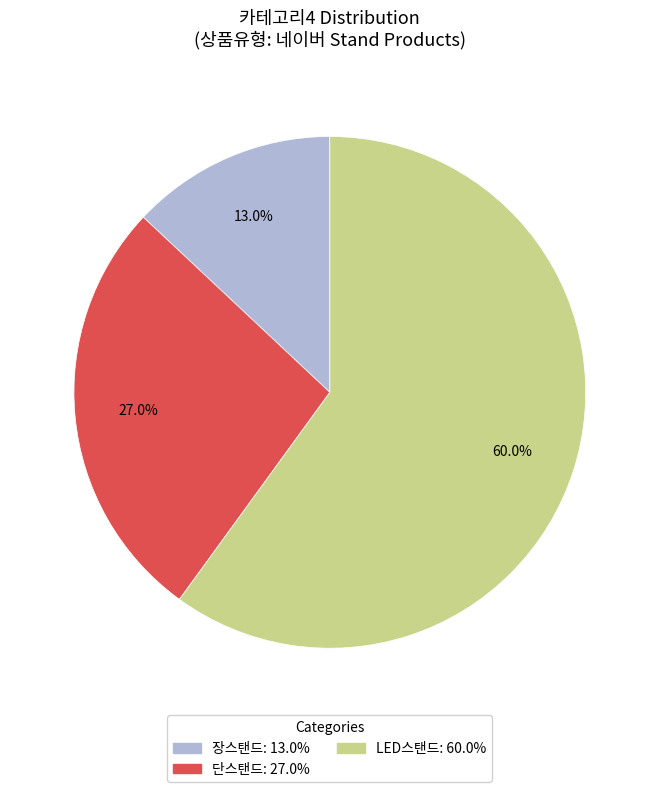

True or false: 단스탠드 accounts for 20% of the total.

False